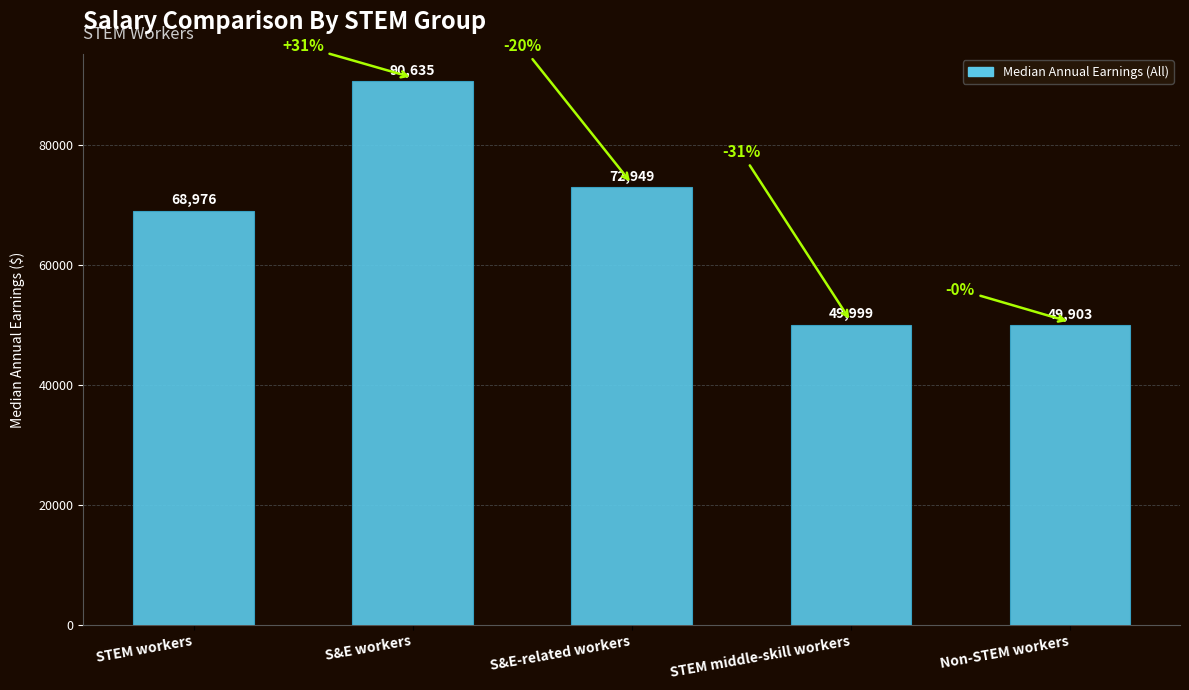

Rank the categories by value from highest to lowest.

S&E workers, S&E-related workers, STEM workers, STEM middle-skill workers, Non-STEM workers